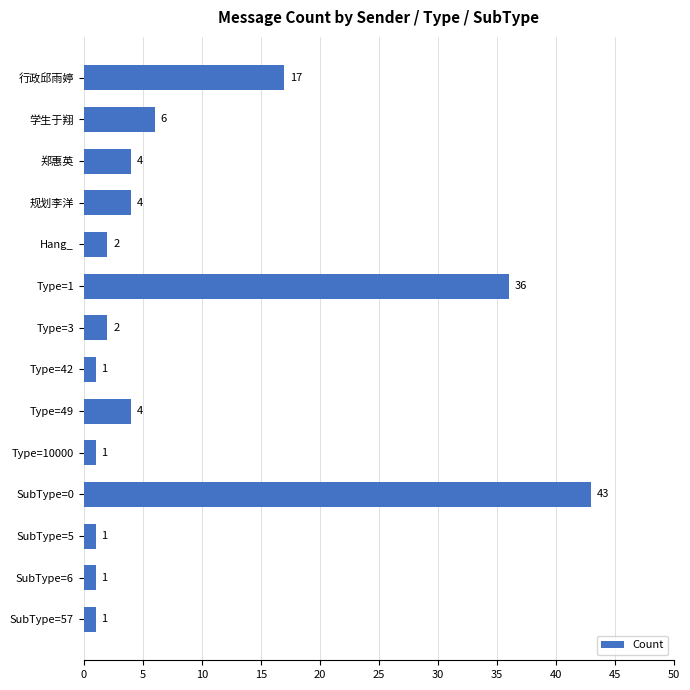

Are the bars horizontal?

Yes